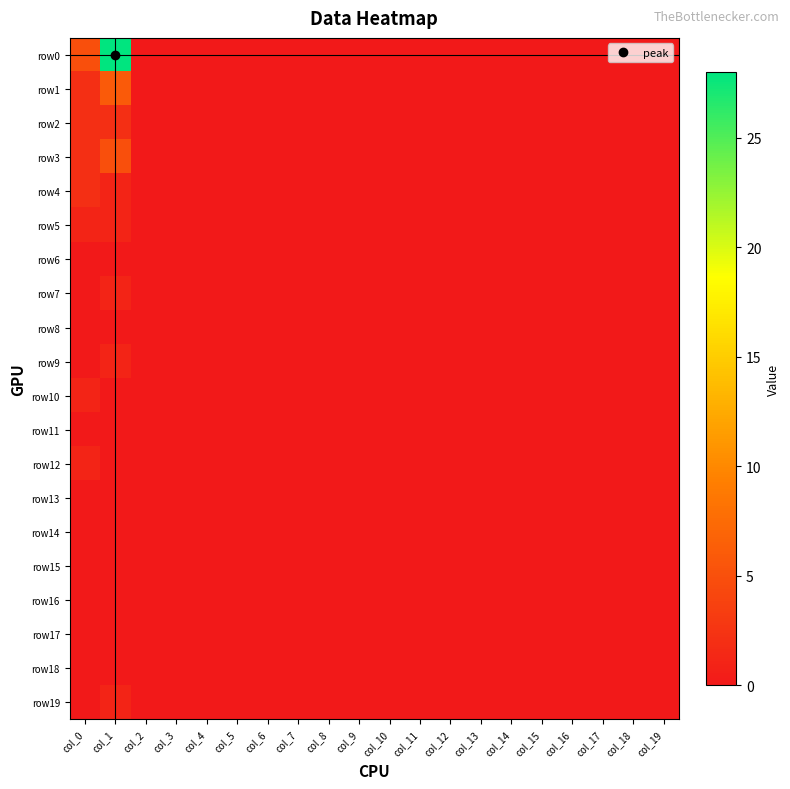

Reading left to right, what are all the values shown in this chart?

row0: col_0=5	col_1=28	col_2=0	col_3=0	col_4=0	col_5=0	col_6=0	col_7=0	col_8=0	col_9=0	col_10=0	col_11=0	col_12=0	col_13=0	col_14=0	col_15=0	col_16=0	col_17=0	col_18=0	col_19=0
row1: col_0=2	col_1=6	col_2=0	col_3=0	col_4=0	col_5=0	col_6=0	col_7=0	col_8=0	col_9=0	col_10=0	col_11=0	col_12=0	col_13=0	col_14=0	col_15=0	col_16=0	col_17=0	col_18=0	col_19=0
row2: col_0=2	col_1=2	col_2=0	col_3=0	col_4=0	col_5=0	col_6=0	col_7=0	col_8=0	col_9=0	col_10=0	col_11=0	col_12=0	col_13=0	col_14=0	col_15=0	col_16=0	col_17=0	col_18=0	col_19=0
row3: col_0=2	col_1=5	col_2=0	col_3=0	col_4=0	col_5=0	col_6=0	col_7=0	col_8=0	col_9=0	col_10=0	col_11=0	col_12=0	col_13=0	col_14=0	col_15=0	col_16=0	col_17=0	col_18=0	col_19=0
row4: col_0=2	col_1=1	col_2=0	col_3=0	col_4=0	col_5=0	col_6=0	col_7=0	col_8=0	col_9=0	col_10=0	col_11=0	col_12=0	col_13=0	col_14=0	col_15=0	col_16=0	col_17=0	col_18=0	col_19=0
row5: col_0=1	col_1=1	col_2=0	col_3=0	col_4=0	col_5=0	col_6=0	col_7=0	col_8=0	col_9=0	col_10=0	col_11=0	col_12=0	col_13=0	col_14=0	col_15=0	col_16=0	col_17=0	col_18=0	col_19=0
row6: col_0=0	col_1=0	col_2=0	col_3=0	col_4=0	col_5=0	col_6=0	col_7=0	col_8=0	col_9=0	col_10=0	col_11=0	col_12=0	col_13=0	col_14=0	col_15=0	col_16=0	col_17=0	col_18=0	col_19=0
row7: col_0=0	col_1=1	col_2=0	col_3=0	col_4=0	col_5=0	col_6=0	col_7=0	col_8=0	col_9=0	col_10=0	col_11=0	col_12=0	col_13=0	col_14=0	col_15=0	col_16=0	col_17=0	col_18=0	col_19=0
row8: col_0=0	col_1=0	col_2=0	col_3=0	col_4=0	col_5=0	col_6=0	col_7=0	col_8=0	col_9=0	col_10=0	col_11=0	col_12=0	col_13=0	col_14=0	col_15=0	col_16=0	col_17=0	col_18=0	col_19=0
row9: col_0=0	col_1=1	col_2=0	col_3=0	col_4=0	col_5=0	col_6=0	col_7=0	col_8=0	col_9=0	col_10=0	col_11=0	col_12=0	col_13=0	col_14=0	col_15=0	col_16=0	col_17=0	col_18=0	col_19=0
row10: col_0=1	col_1=0	col_2=0	col_3=0	col_4=0	col_5=0	col_6=0	col_7=0	col_8=0	col_9=0	col_10=0	col_11=0	col_12=0	col_13=0	col_14=0	col_15=0	col_16=0	col_17=0	col_18=0	col_19=0
row11: col_0=0	col_1=0	col_2=0	col_3=0	col_4=0	col_5=0	col_6=0	col_7=0	col_8=0	col_9=0	col_10=0	col_11=0	col_12=0	col_13=0	col_14=0	col_15=0	col_16=0	col_17=0	col_18=0	col_19=0
row12: col_0=1	col_1=0	col_2=0	col_3=0	col_4=0	col_5=0	col_6=0	col_7=0	col_8=0	col_9=0	col_10=0	col_11=0	col_12=0	col_13=0	col_14=0	col_15=0	col_16=0	col_17=0	col_18=0	col_19=0
row13: col_0=0	col_1=0	col_2=0	col_3=0	col_4=0	col_5=0	col_6=0	col_7=0	col_8=0	col_9=0	col_10=0	col_11=0	col_12=0	col_13=0	col_14=0	col_15=0	col_16=0	col_17=0	col_18=0	col_19=0
row14: col_0=0	col_1=0	col_2=0	col_3=0	col_4=0	col_5=0	col_6=0	col_7=0	col_8=0	col_9=0	col_10=0	col_11=0	col_12=0	col_13=0	col_14=0	col_15=0	col_16=0	col_17=0	col_18=0	col_19=0
row15: col_0=0	col_1=0	col_2=0	col_3=0	col_4=0	col_5=0	col_6=0	col_7=0	col_8=0	col_9=0	col_10=0	col_11=0	col_12=0	col_13=0	col_14=0	col_15=0	col_16=0	col_17=0	col_18=0	col_19=0
row16: col_0=0	col_1=0	col_2=0	col_3=0	col_4=0	col_5=0	col_6=0	col_7=0	col_8=0	col_9=0	col_10=0	col_11=0	col_12=0	col_13=0	col_14=0	col_15=0	col_16=0	col_17=0	col_18=0	col_19=0
row17: col_0=0	col_1=0	col_2=0	col_3=0	col_4=0	col_5=0	col_6=0	col_7=0	col_8=0	col_9=0	col_10=0	col_11=0	col_12=0	col_13=0	col_14=0	col_15=0	col_16=0	col_17=0	col_18=0	col_19=0
row18: col_0=0	col_1=0	col_2=0	col_3=0	col_4=0	col_5=0	col_6=0	col_7=0	col_8=0	col_9=0	col_10=0	col_11=0	col_12=0	col_13=0	col_14=0	col_15=0	col_16=0	col_17=0	col_18=0	col_19=0
row19: col_0=0	col_1=1	col_2=0	col_3=0	col_4=0	col_5=0	col_6=0	col_7=0	col_8=0	col_9=0	col_10=0	col_11=0	col_12=0	col_13=0	col_14=0	col_15=0	col_16=0	col_17=0	col_18=0	col_19=0